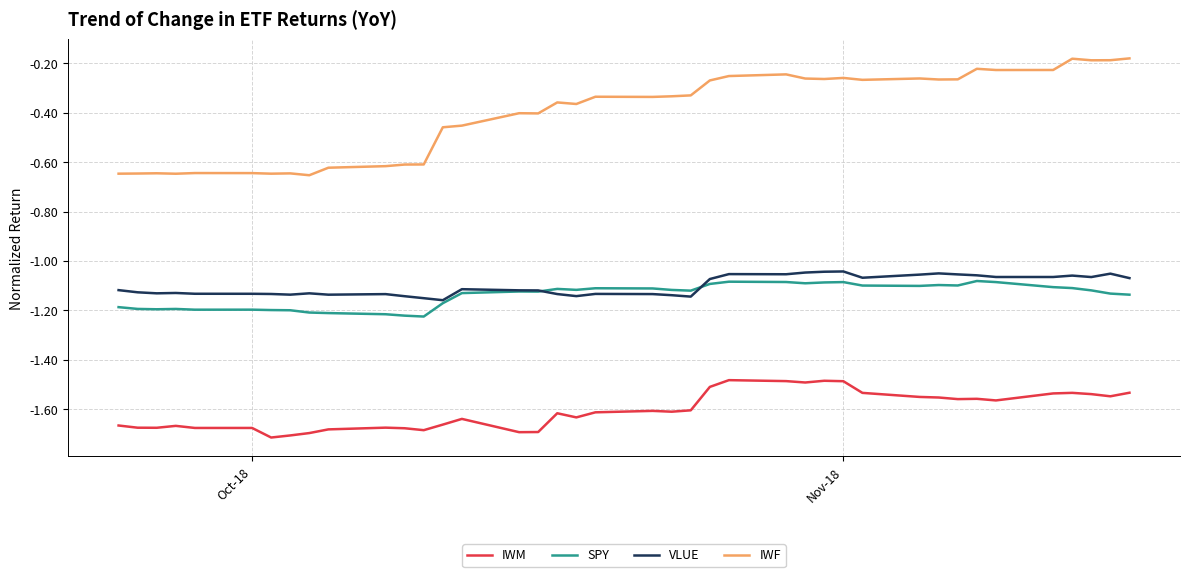

True or false: IWF and VLUE cross at least once.

False